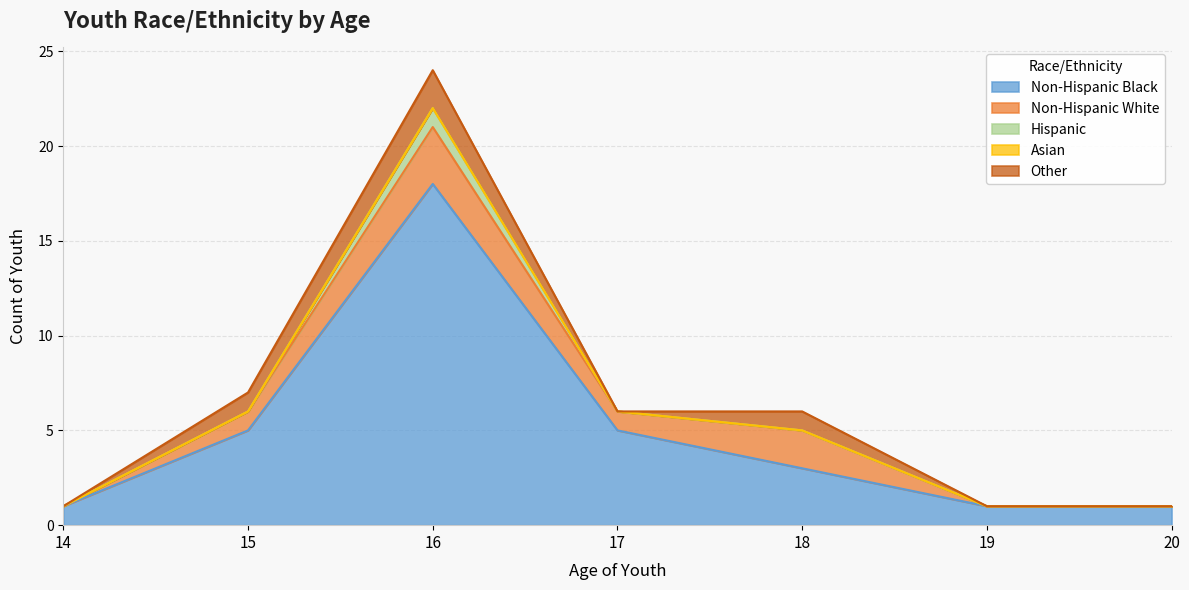

What is the spread (max minus min) of values at 16?

18